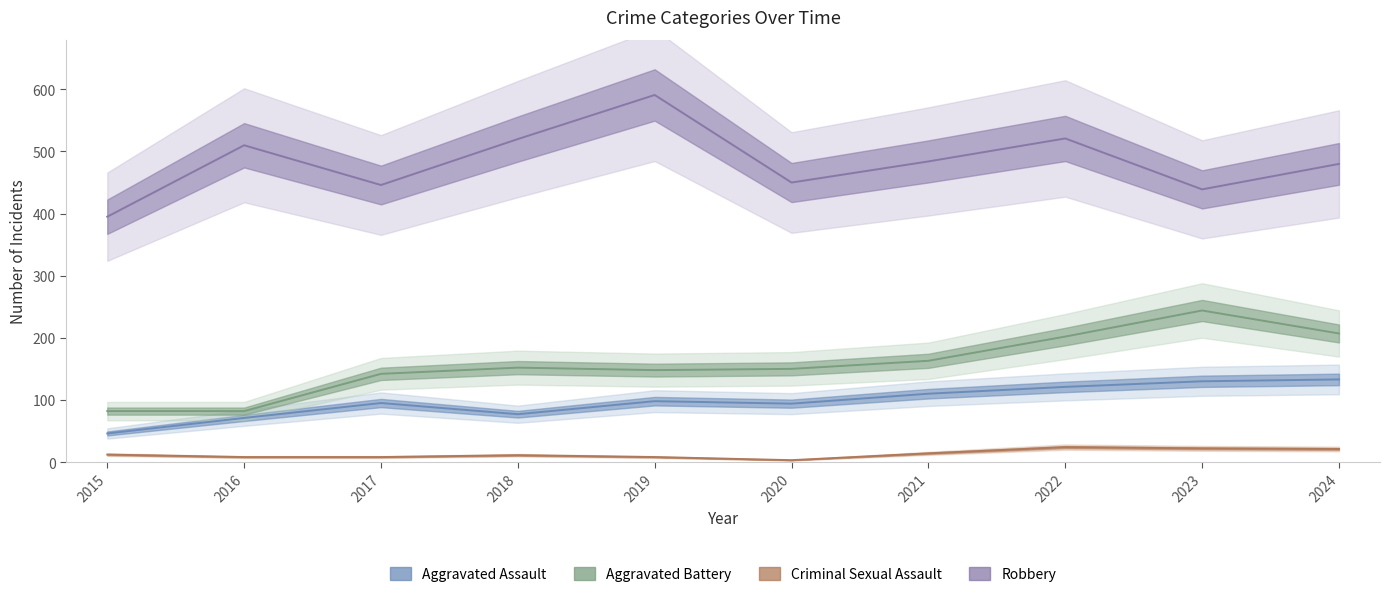

Between 2016 and 2017, which series saw the biggest shift?

Robbery